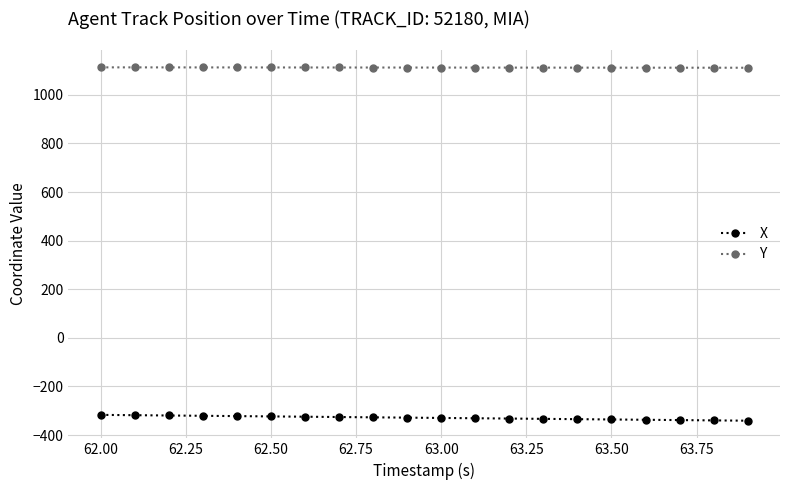

Is this an area chart (filled region under the line)?

No